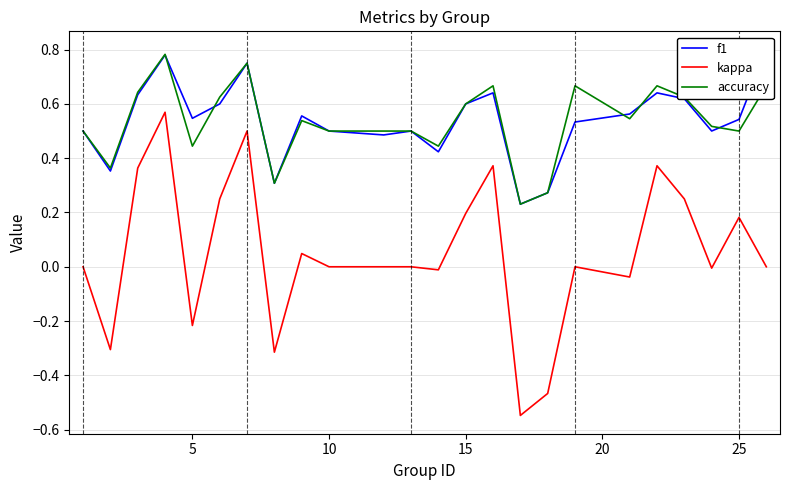

What is the average value of the kappa series?

0.1